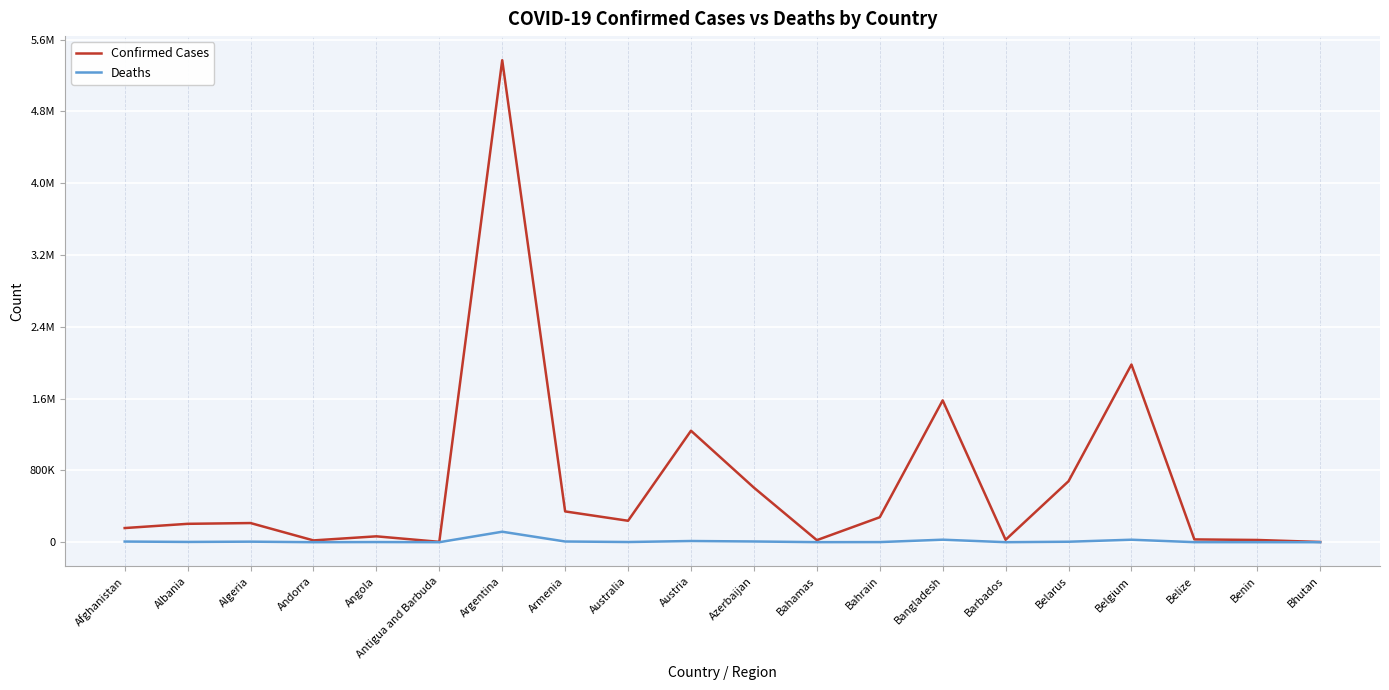

List the series in order of their peak value, highest first.

Confirmed Cases, Deaths